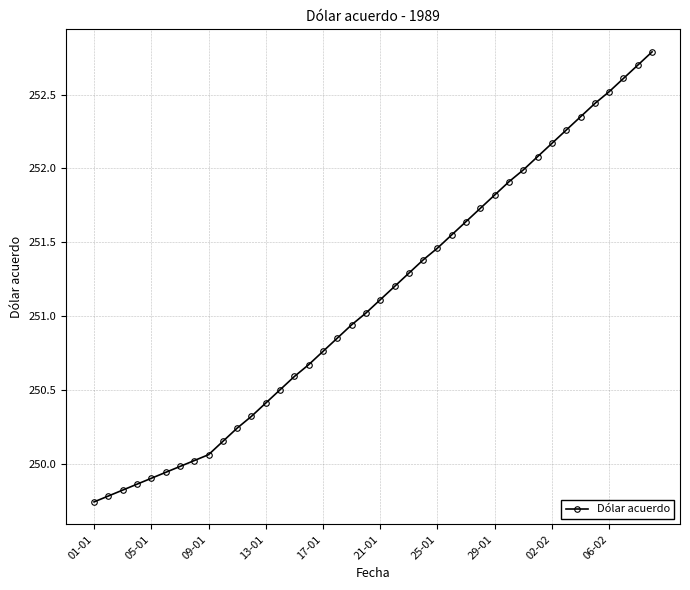

Count the number of categories in the chart.

40